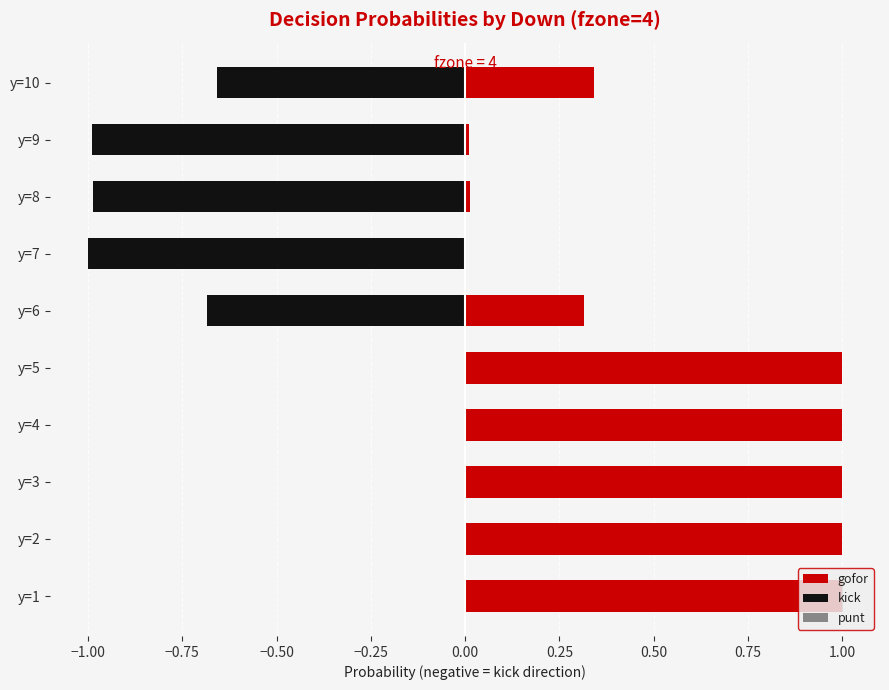

Which series changed the most between y=2 and y=8?

kick